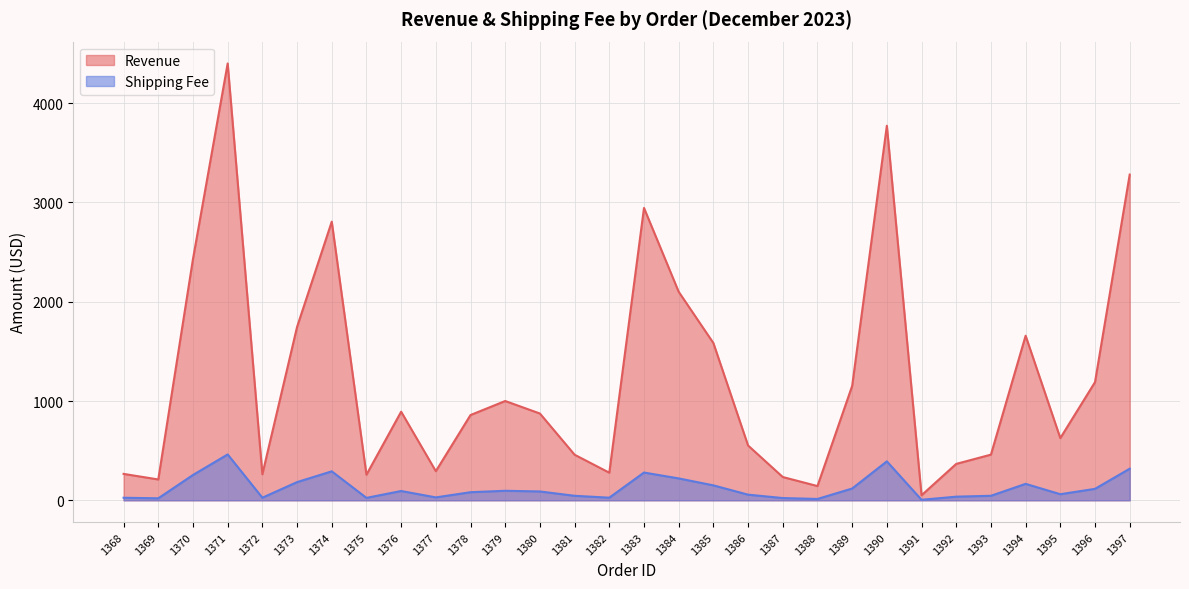

Which series changed the most between 1388 and 1392?

Revenue